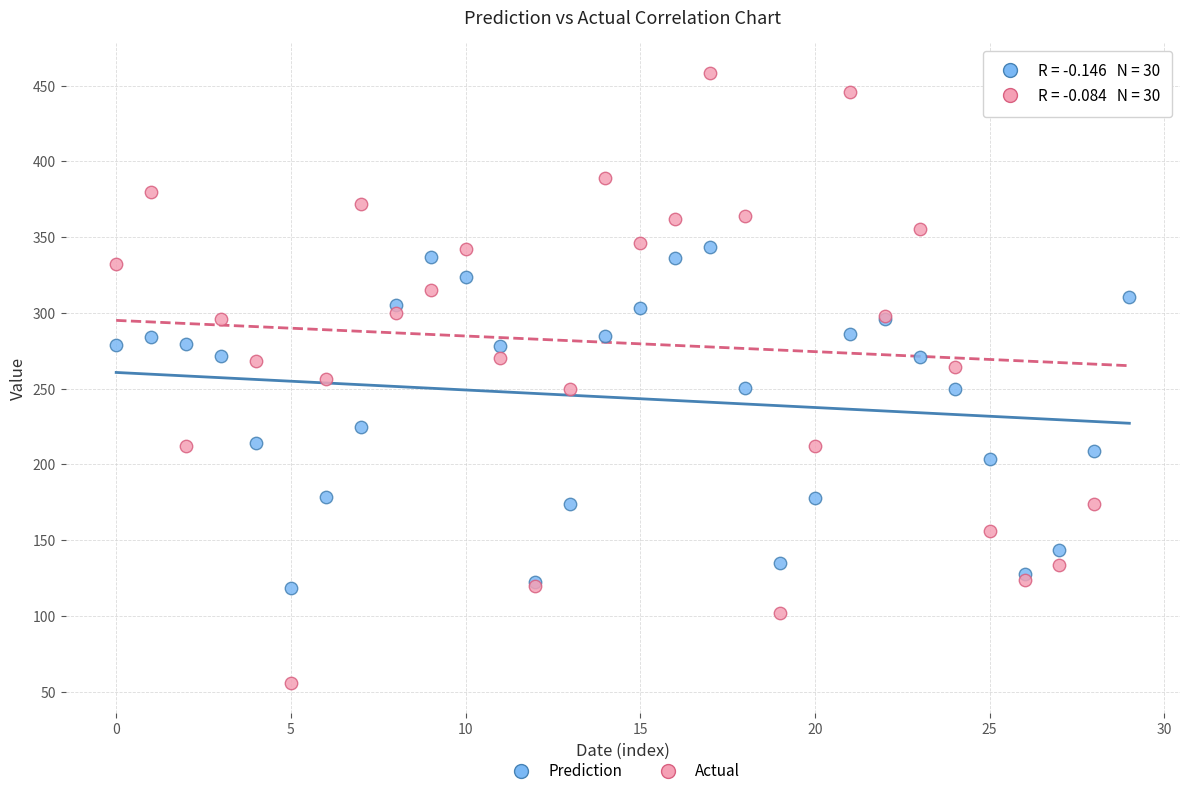

Which series has the widest spread of Y values?

Actual